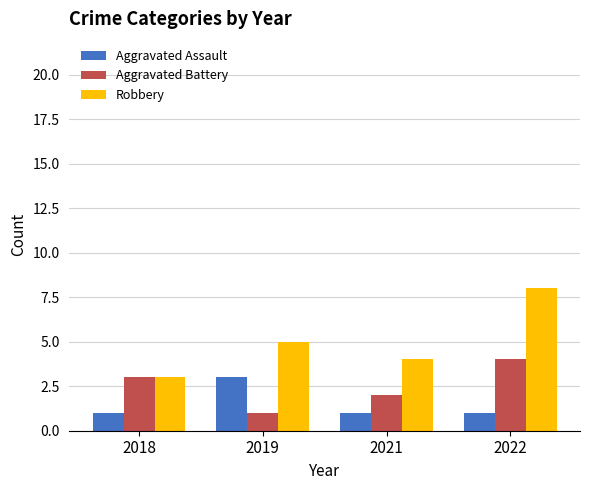

Rank the series at 2022 from highest to lowest value.

Robbery, Aggravated Battery, Aggravated Assault